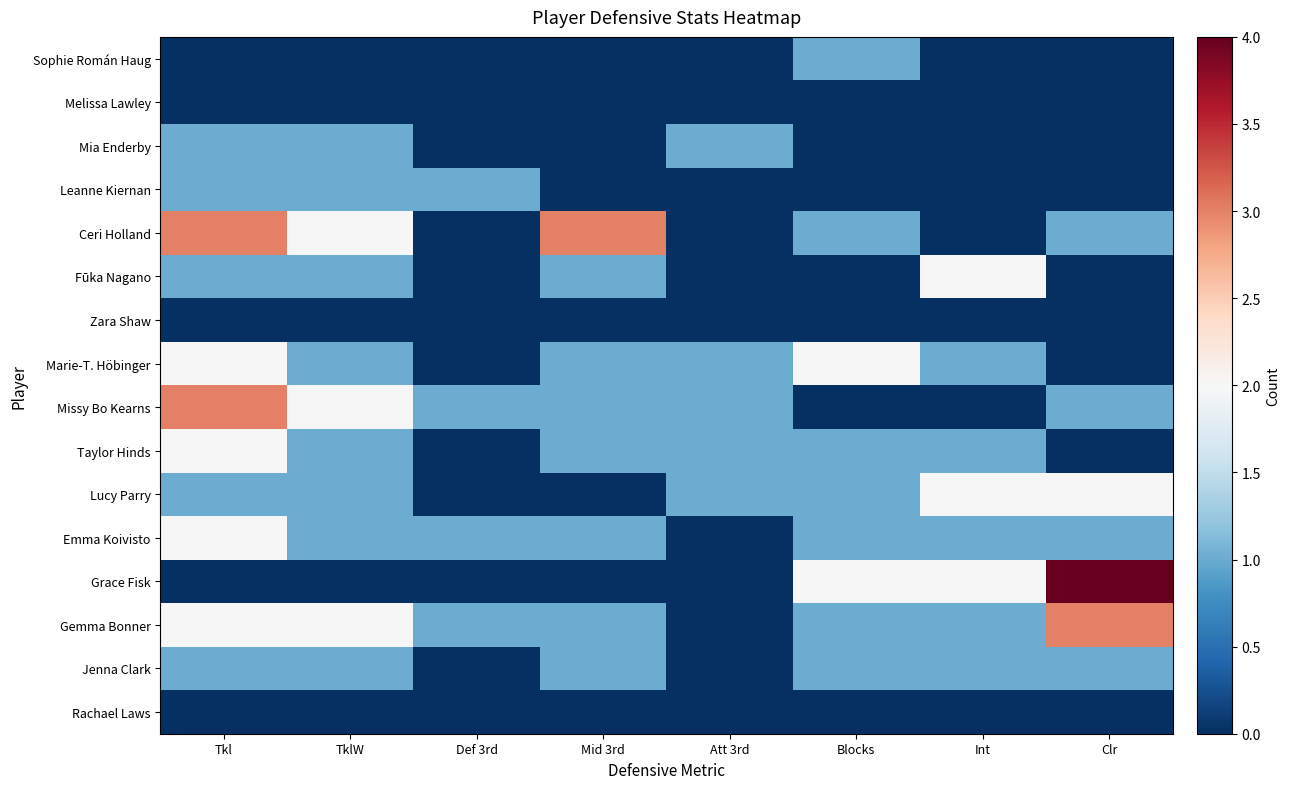

At which category is the sum across all series the highest?

Tkl